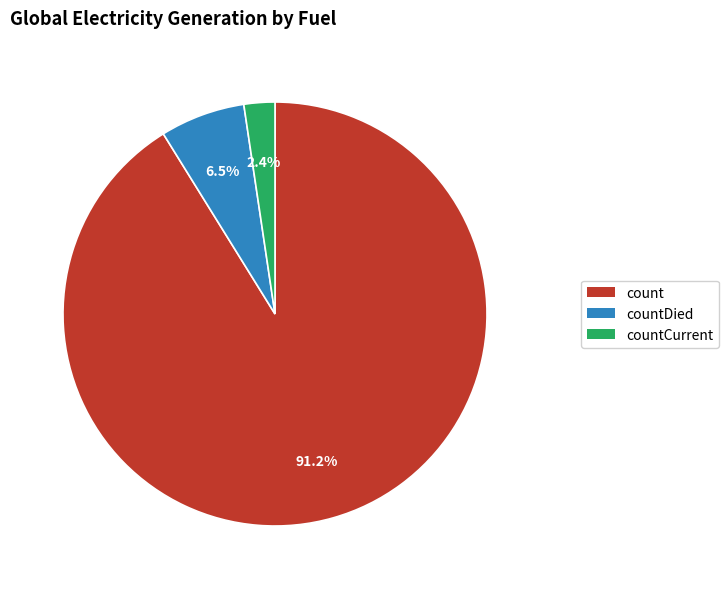

Does any single category account for the majority?

Yes